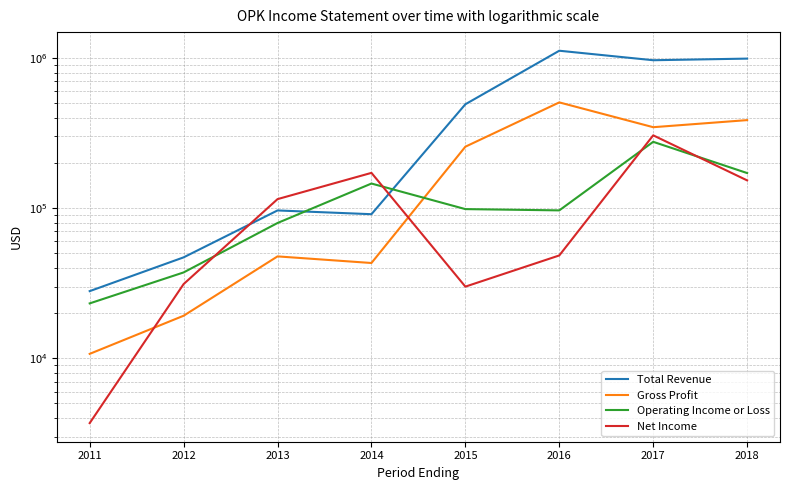

What is the value of the Total Revenue point at the 8th from the left?

990300